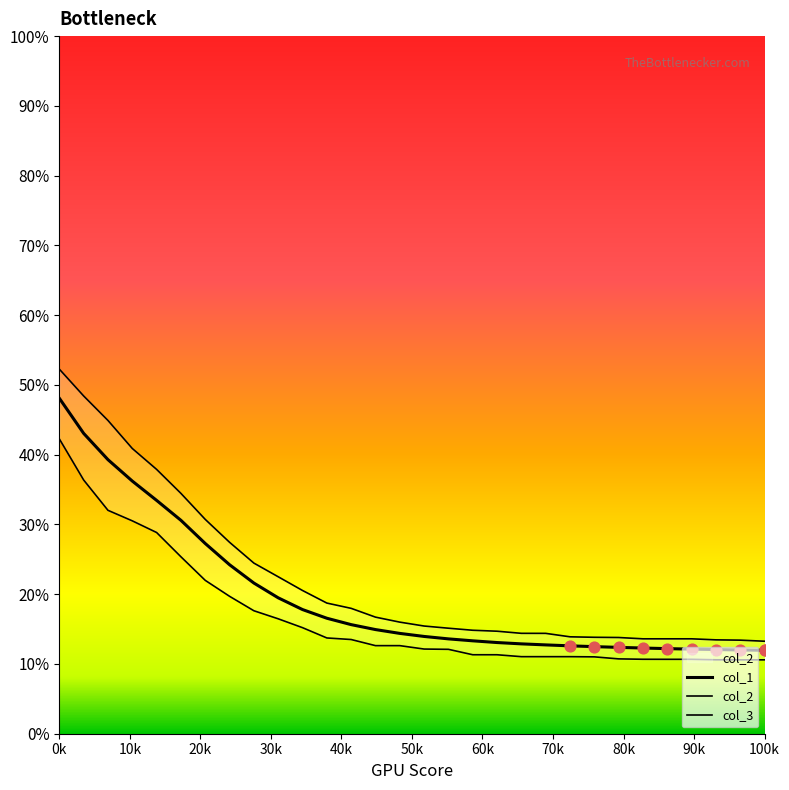

What is the total value across all series at 41379?

47.1